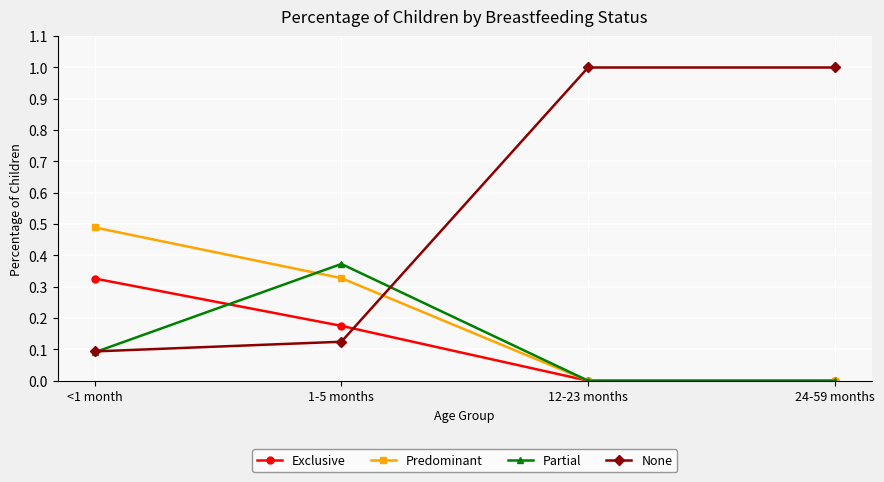

What is the maximum value for Predominant?

0.5